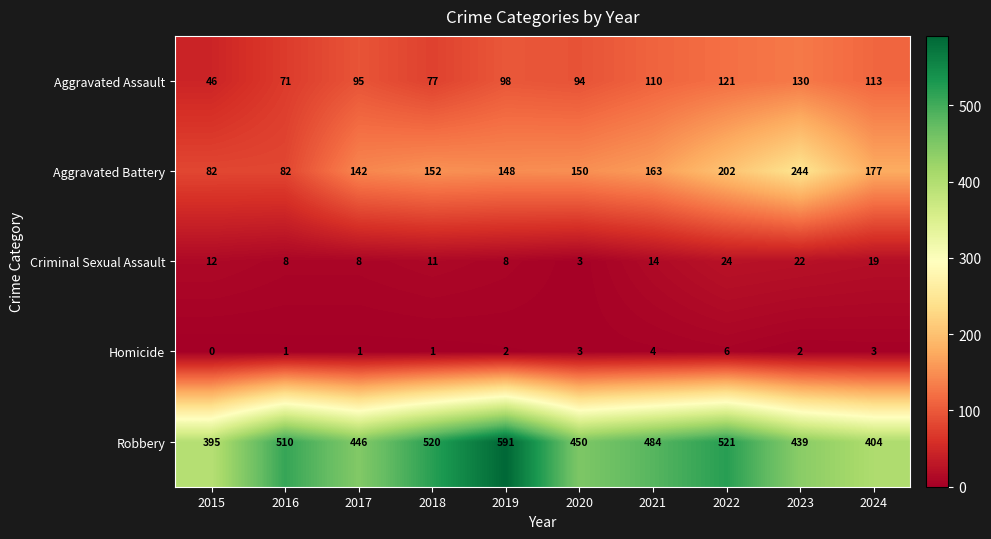

Which series has the largest total across all categories?

Robbery